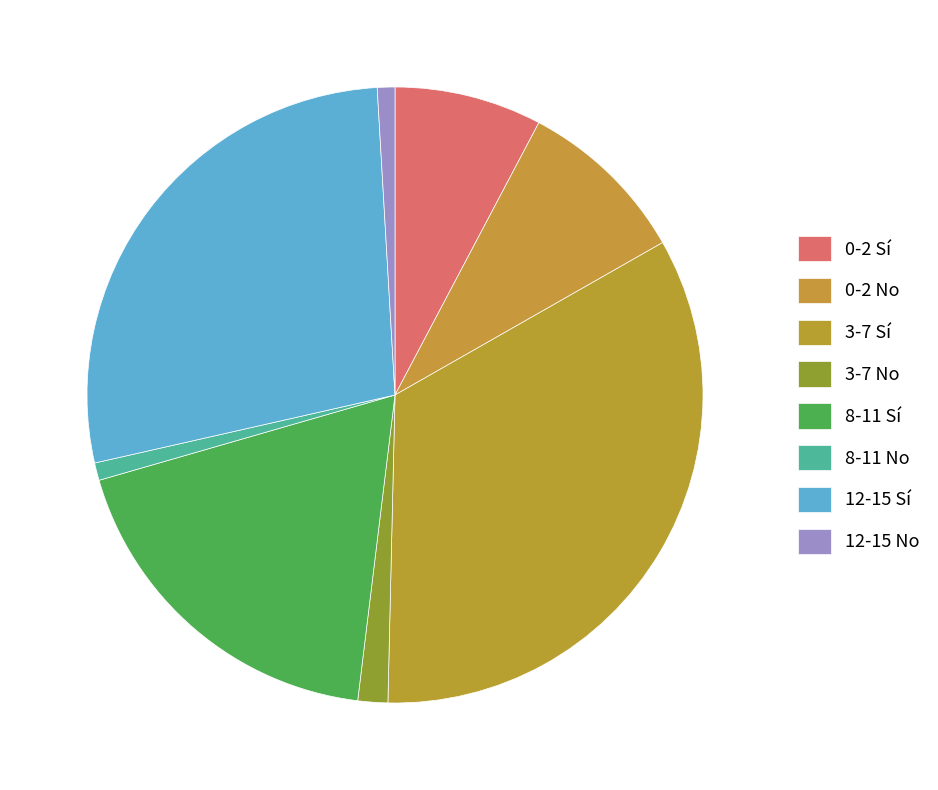

To the nearest percent, what is the combined percentage of 12-15 No and 3-7 No?

2%